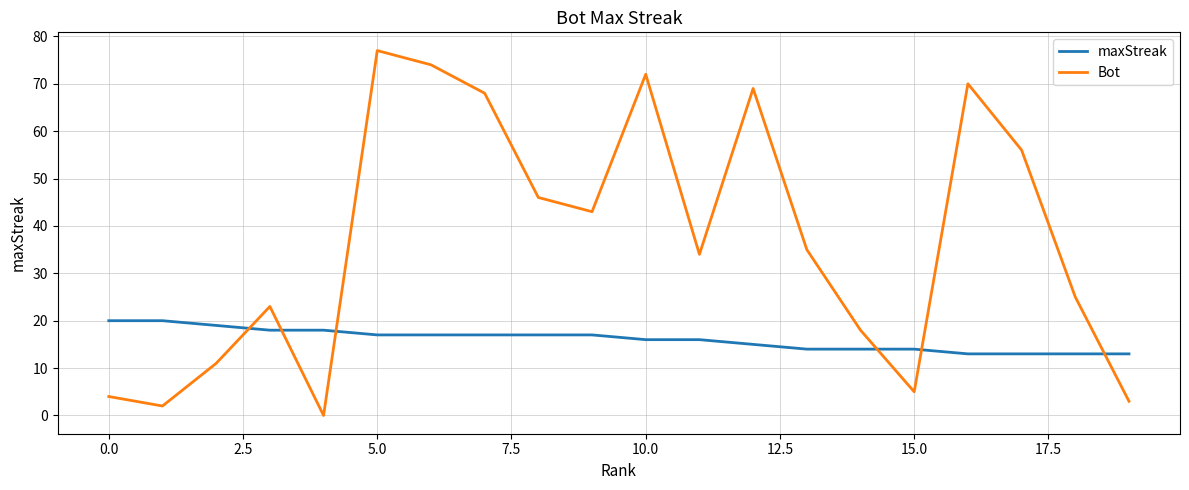

What is the sum of all maxStreak values?

321